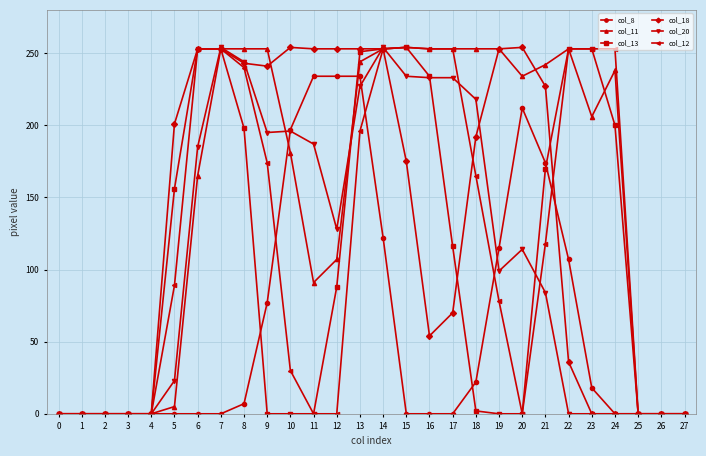

How many data points does each series have?

28